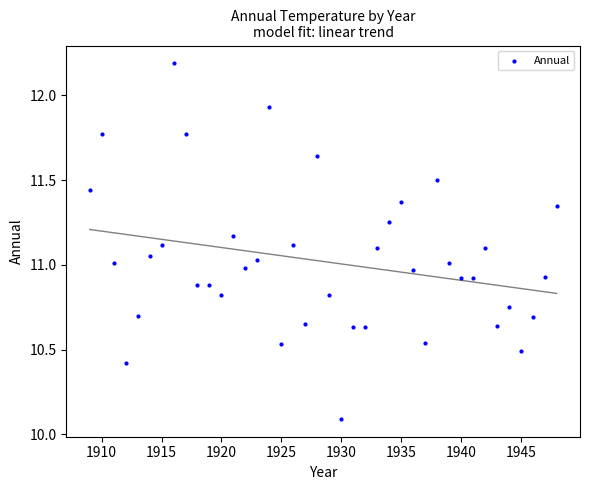

What is the range of Y values (max minus min)?

2.1